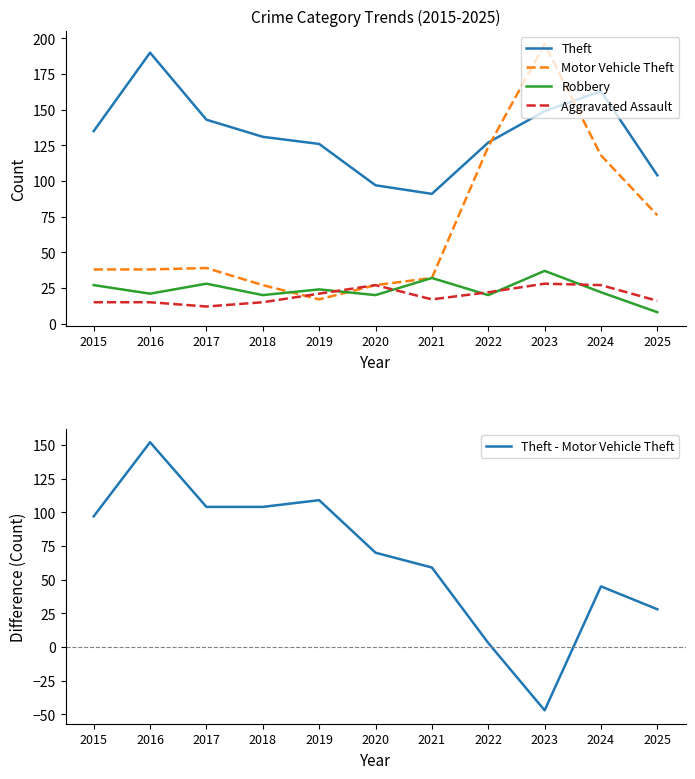

What is the sum of the Theft - Motor Vehicle Theft values at 2023 and 2022?

-44